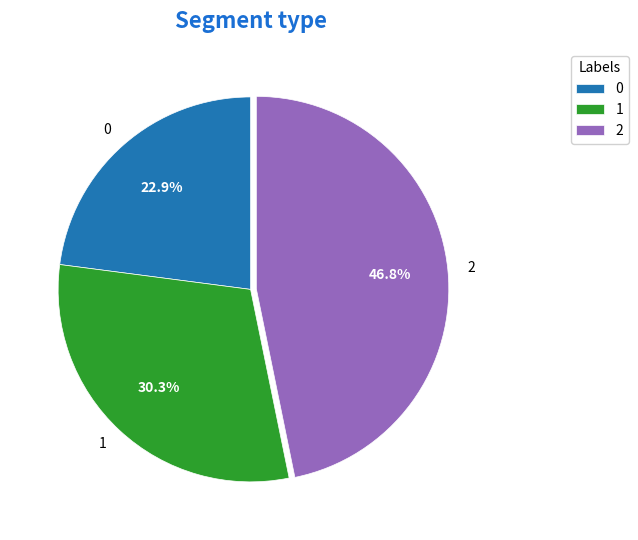

Count the number of slices in the pie.

3